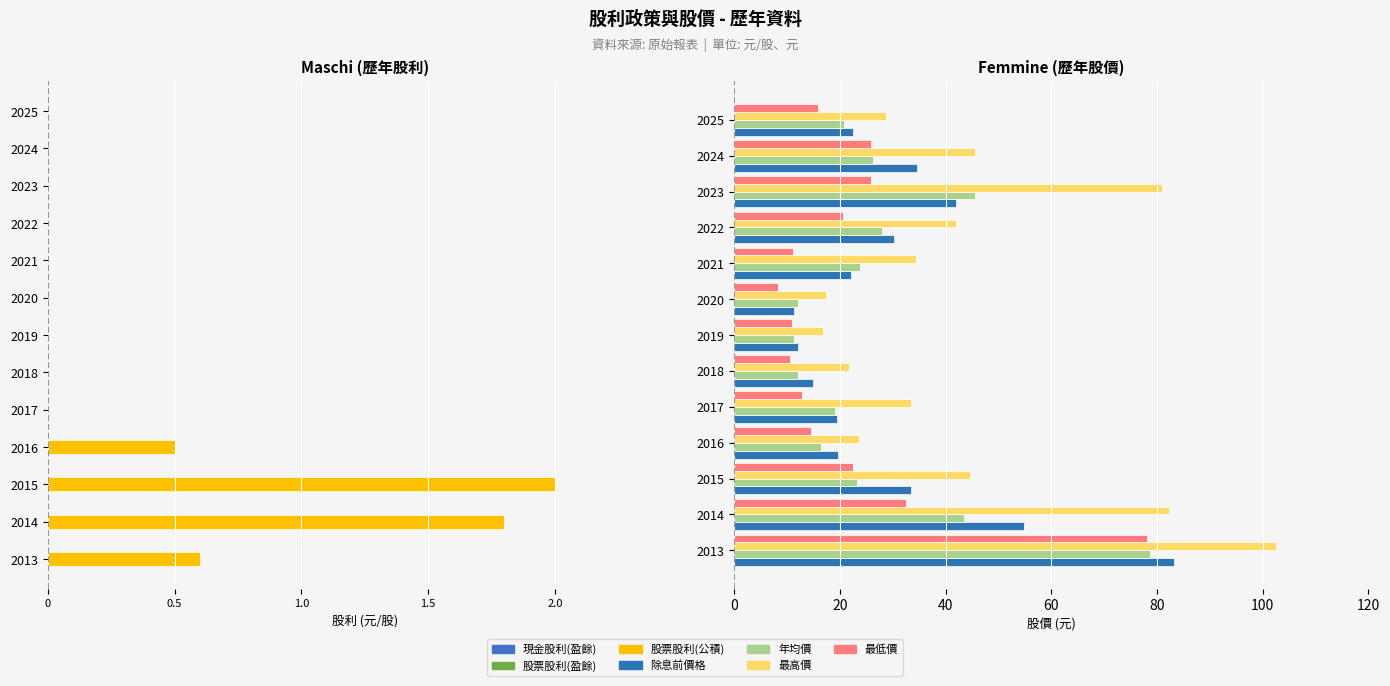

What is the total value across all series at 2015?

-2.4